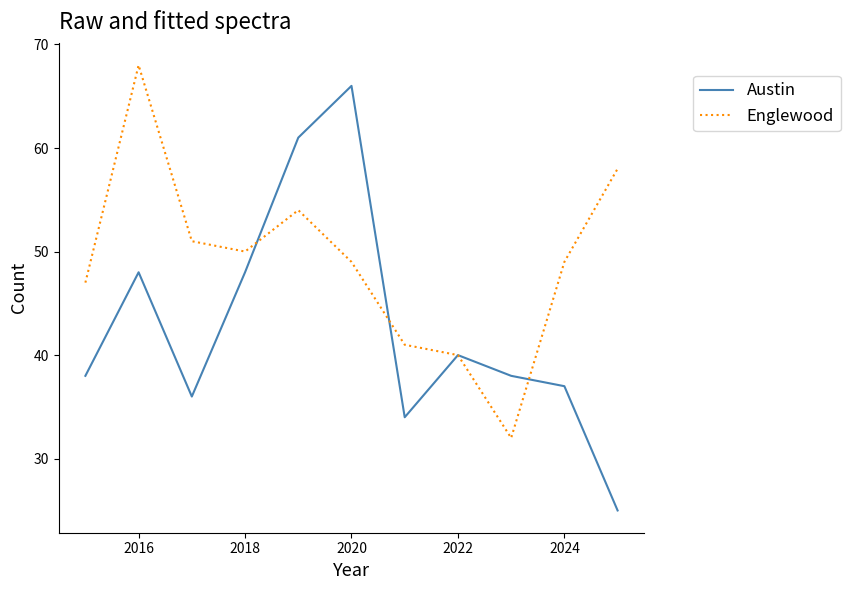

What is the maximum value for Austin?

66